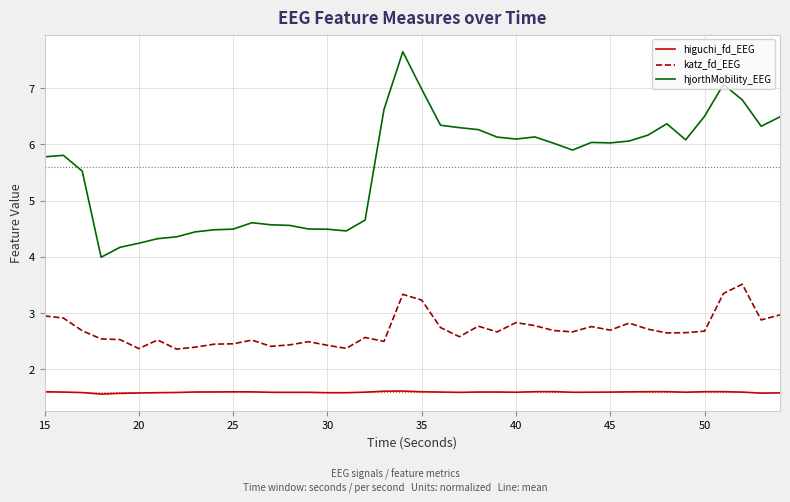

How many lines are shown in the chart?

3